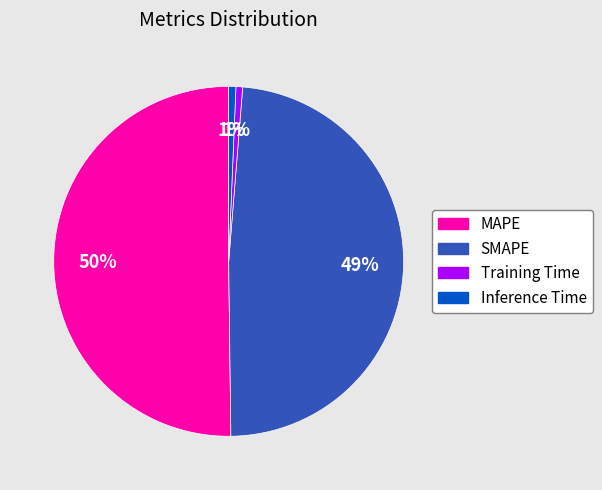

How many segments does this pie chart have?

4